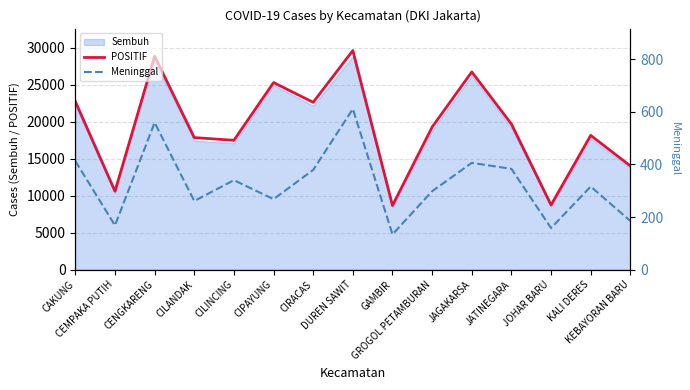

Is it true that POSITIF equals 8672 at GAMBIR?

True